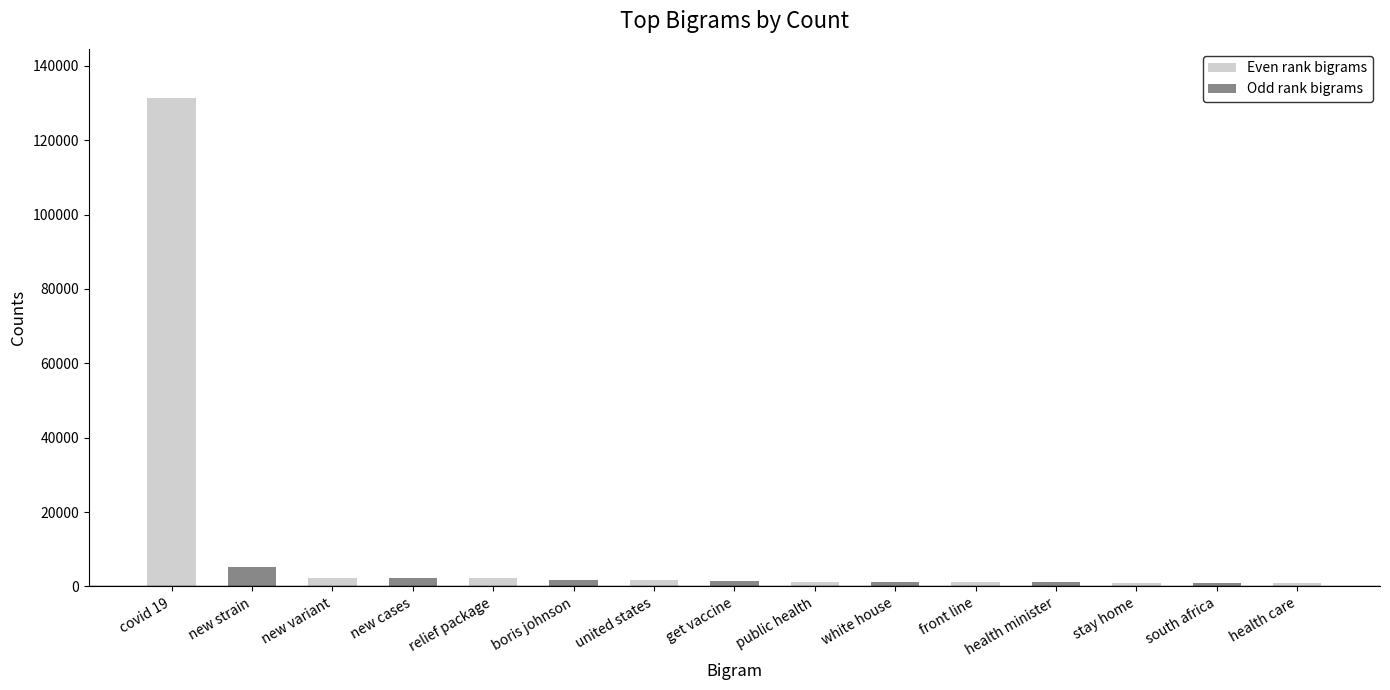

Which category has the highest value across all series?

covid 19